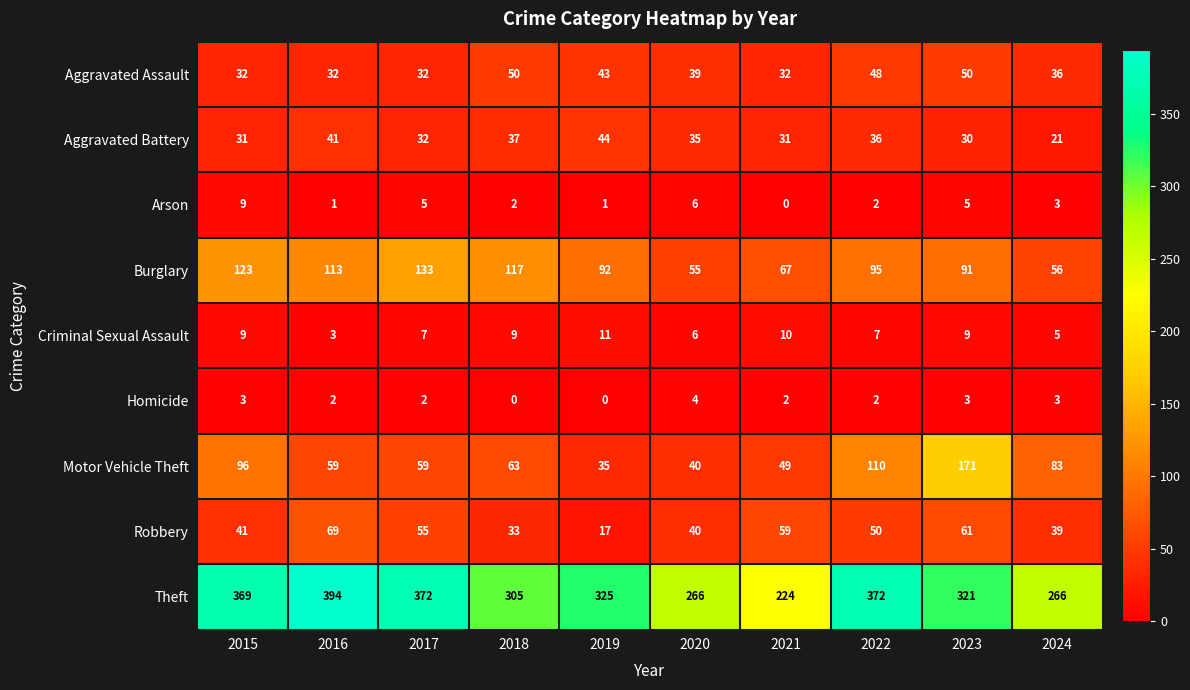

How many categories are shown in the chart?

10